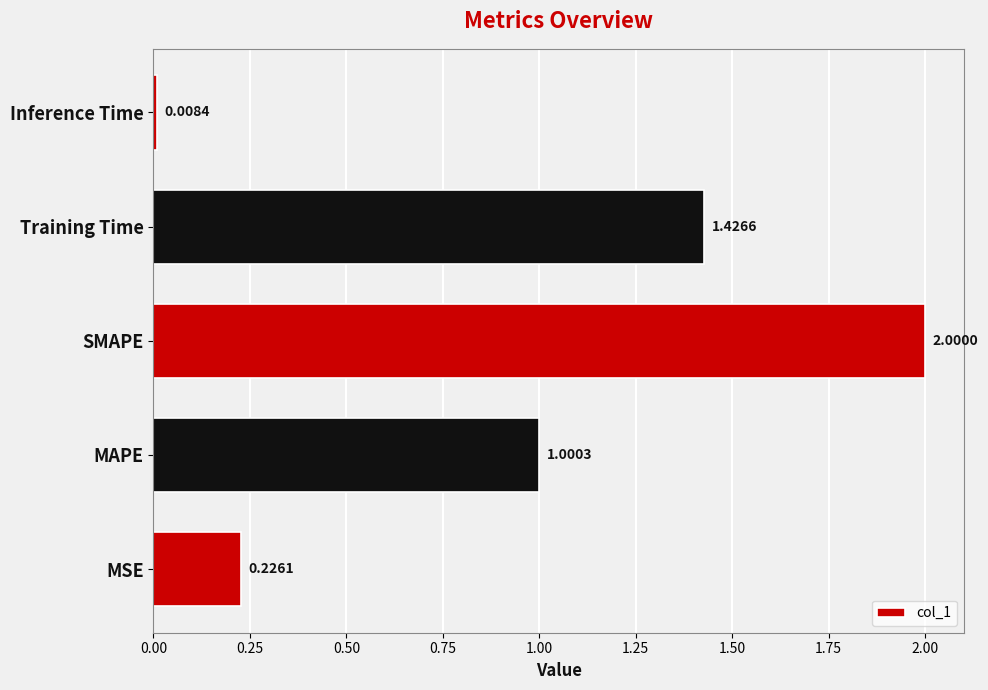

Which label corresponds to the smallest value in the chart?

Inference Time